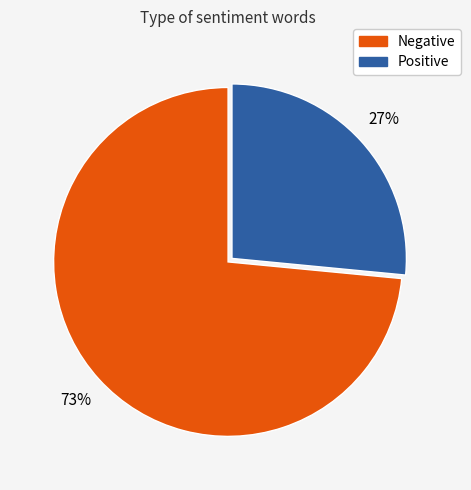

Is there a majority slice in this chart?

Yes